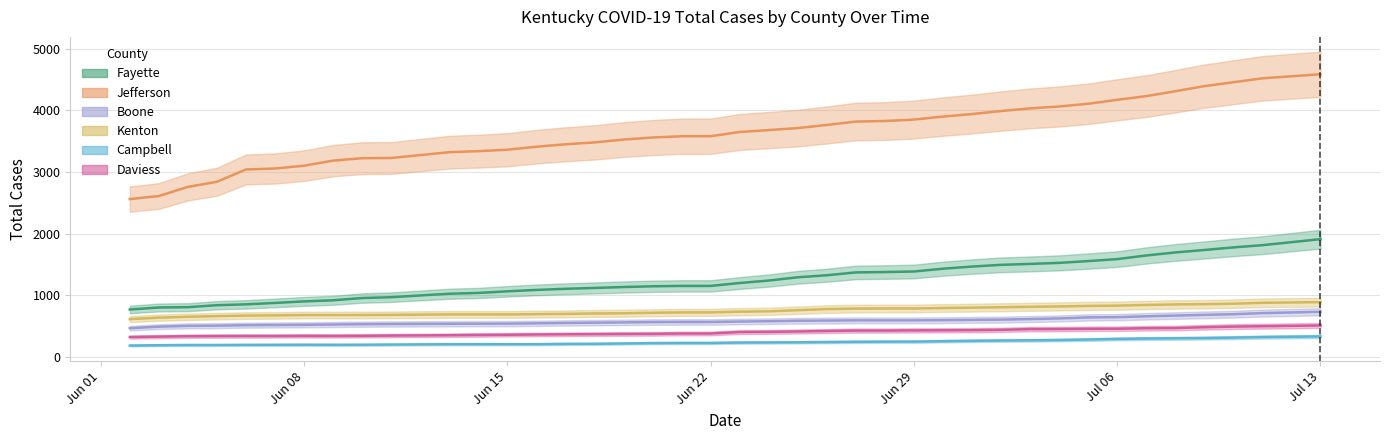

At which category is the sum across all series the highest?

Jul 13